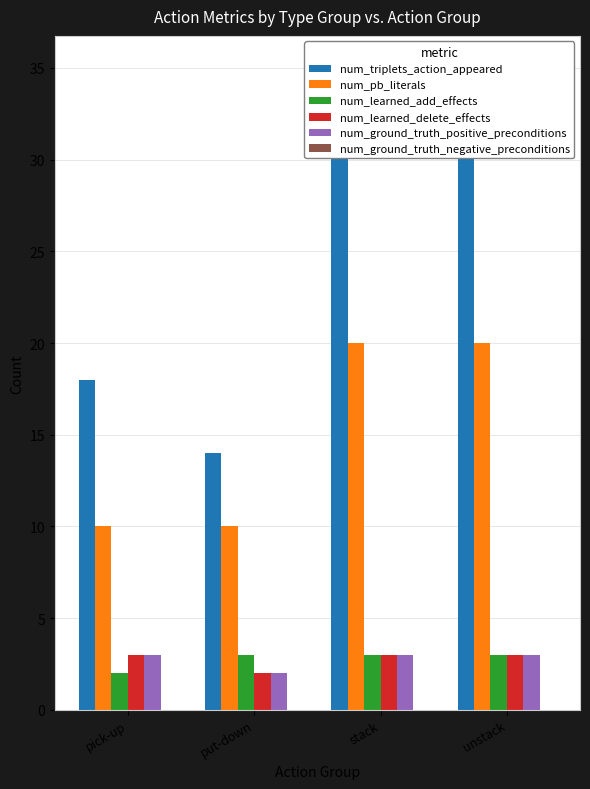

Which category has the highest value across all series?

stack